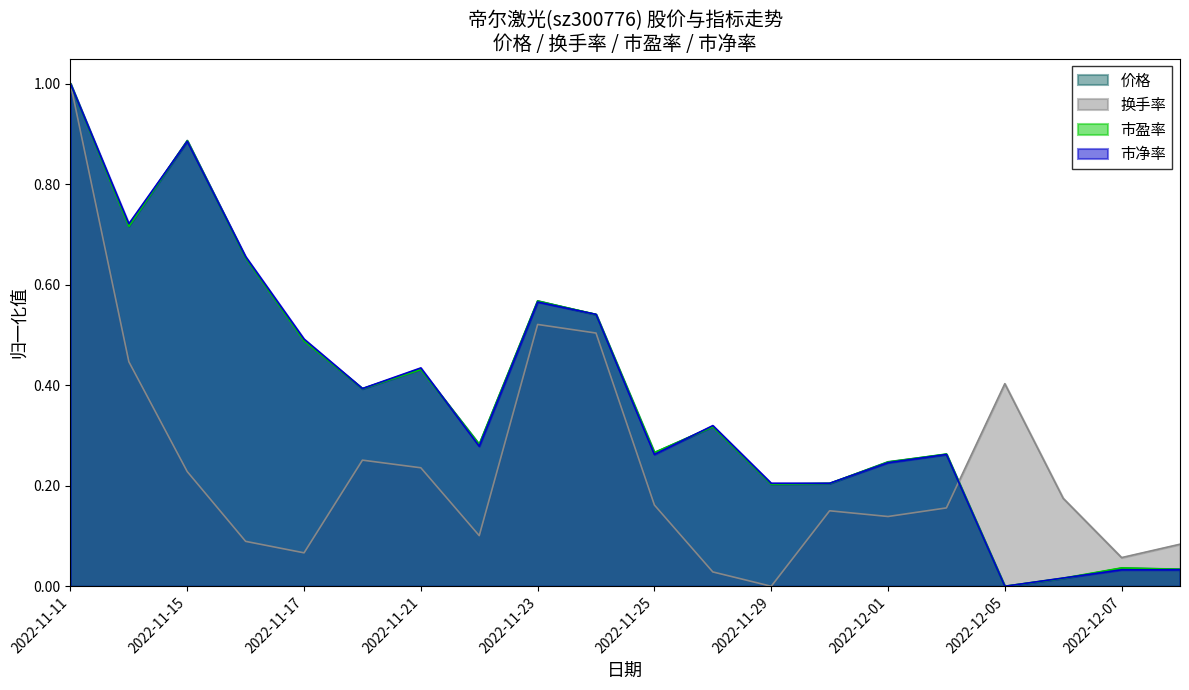

Where is 价格 nearest to the value 0?

2022-12-05